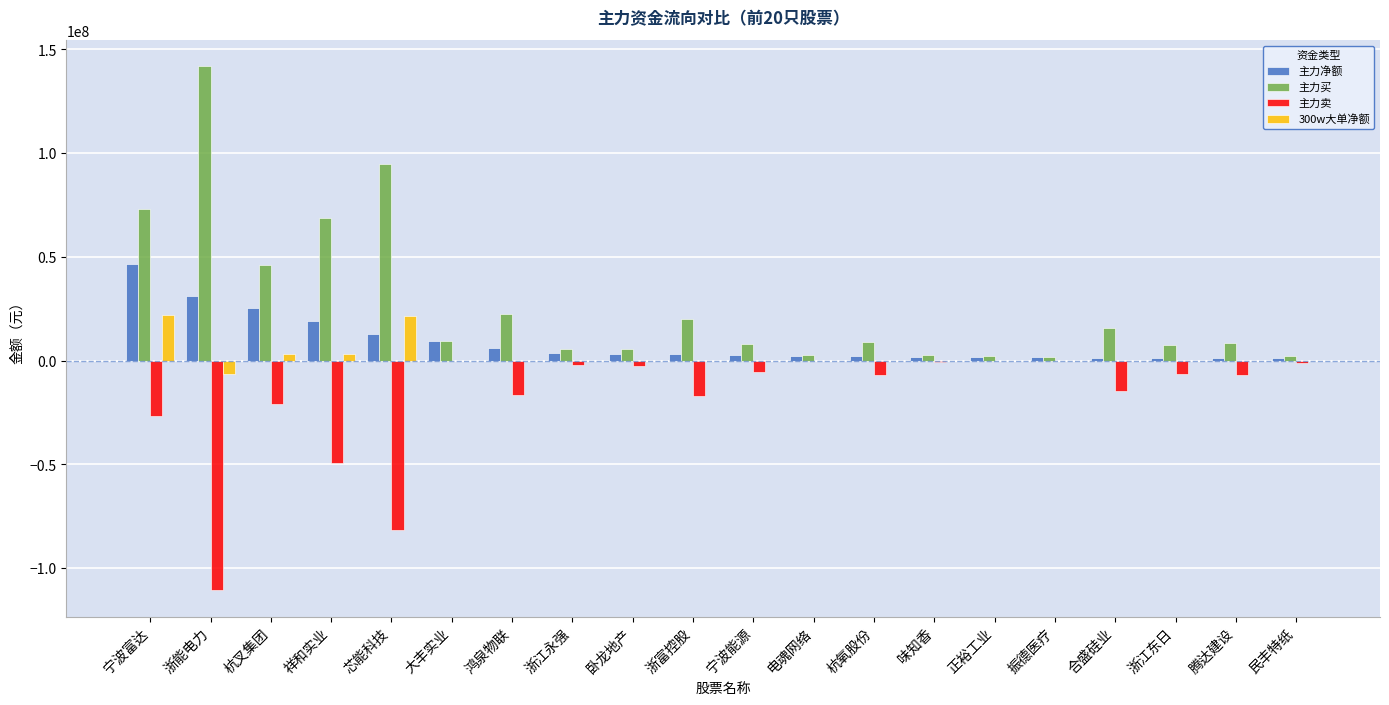

What is the maximum value shown in the chart?

141877397